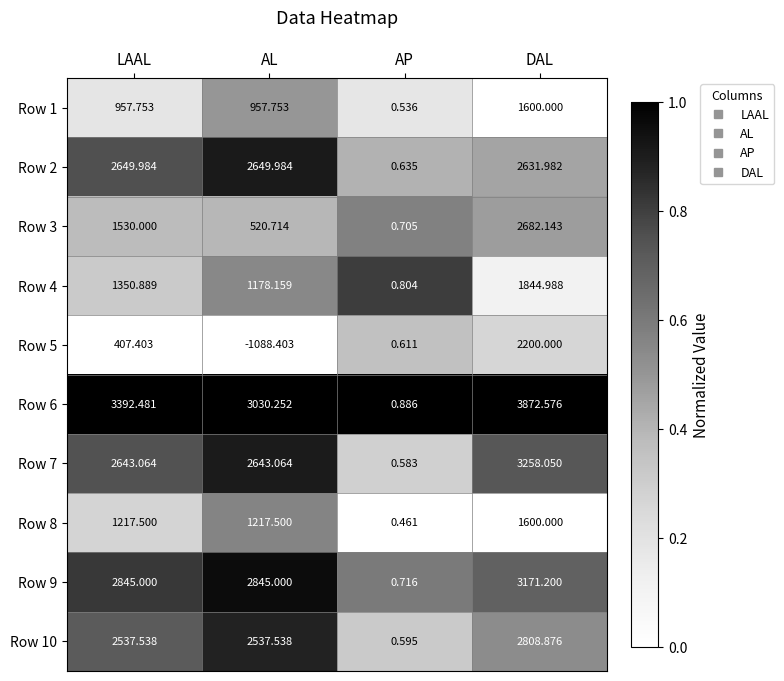

Rank the categories by Row 6 value from lowest to highest.

AP, AL, LAAL, DAL